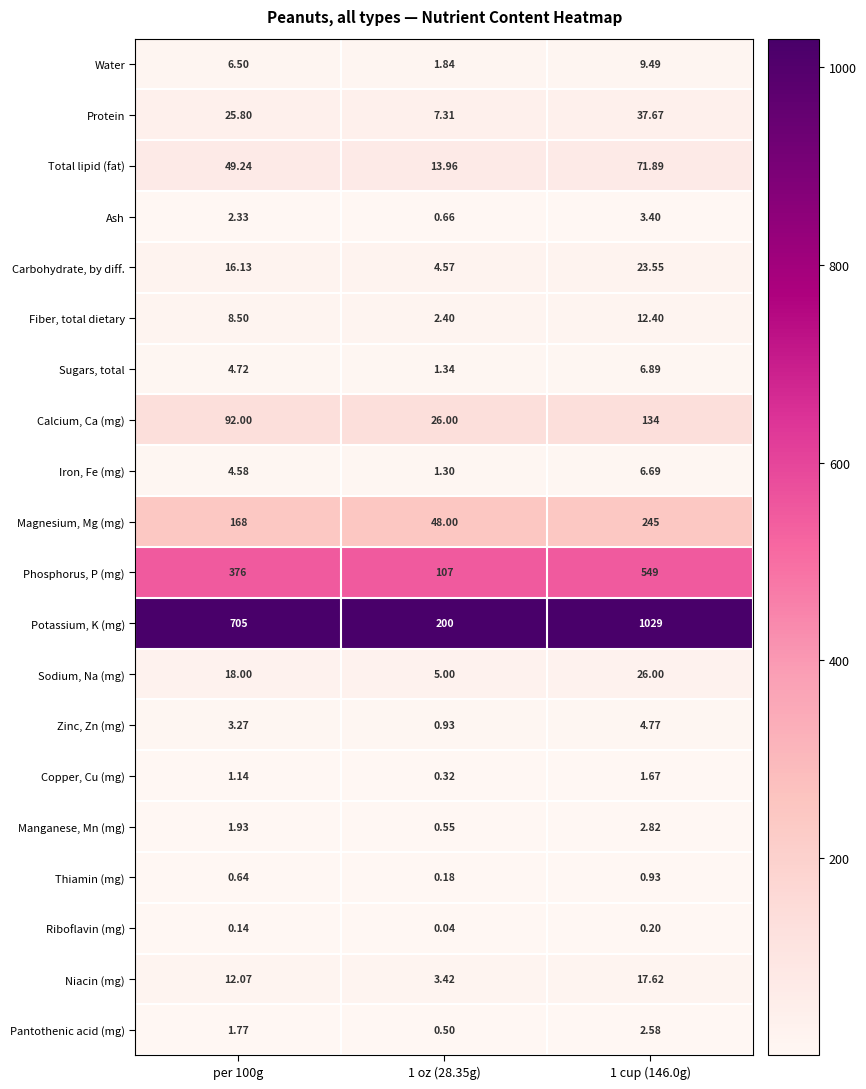

Which series has the largest range (max minus min)?

Potassium, K (mg)